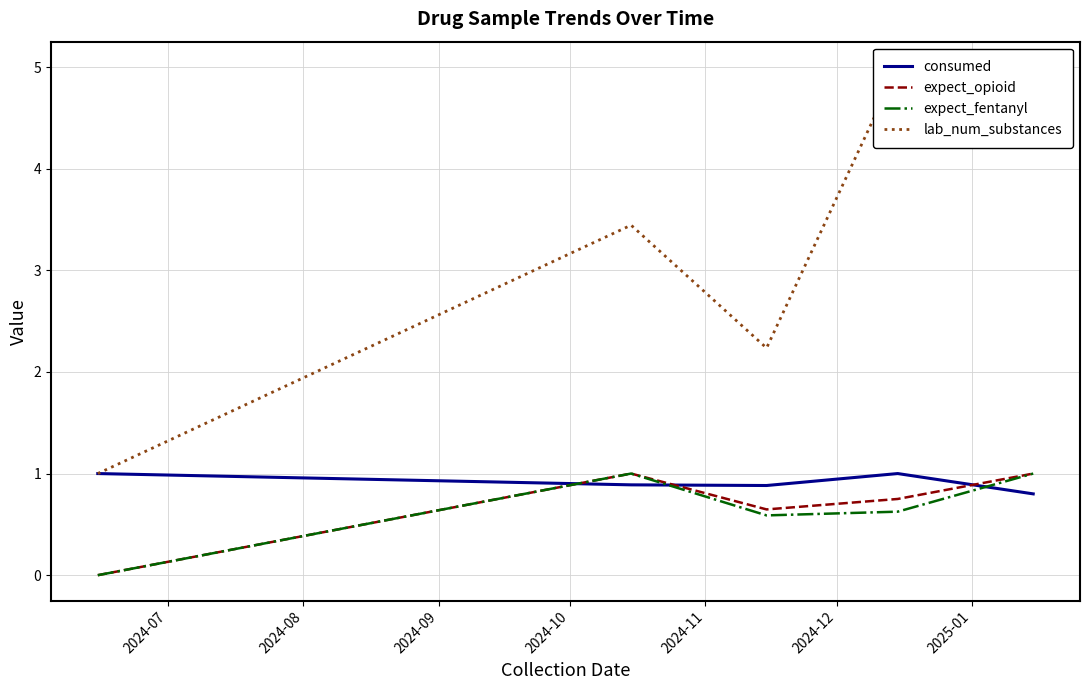

True or false: expect_fentanyl and consumed cross at least once.

True